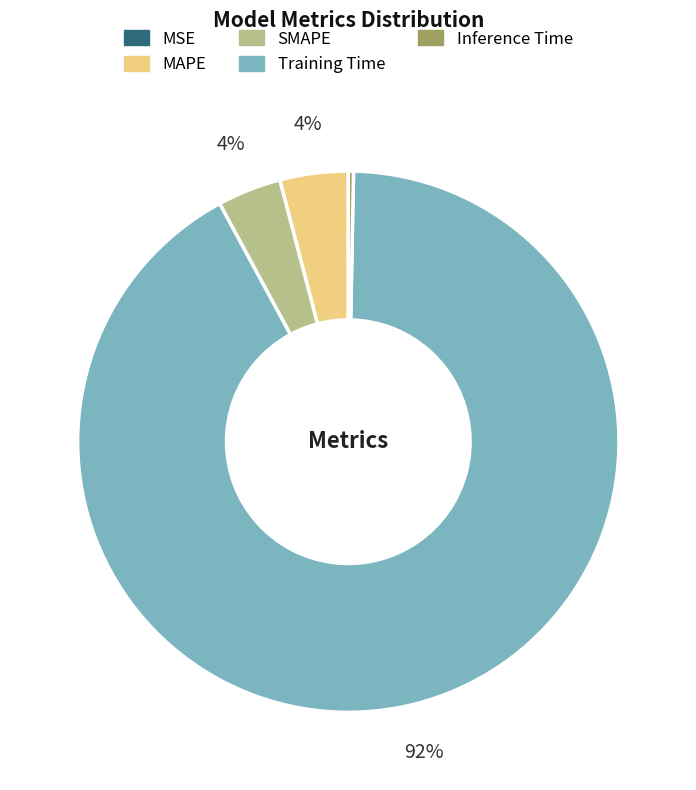

To the nearest percent, what percentage of the pie is SMAPE?

4%